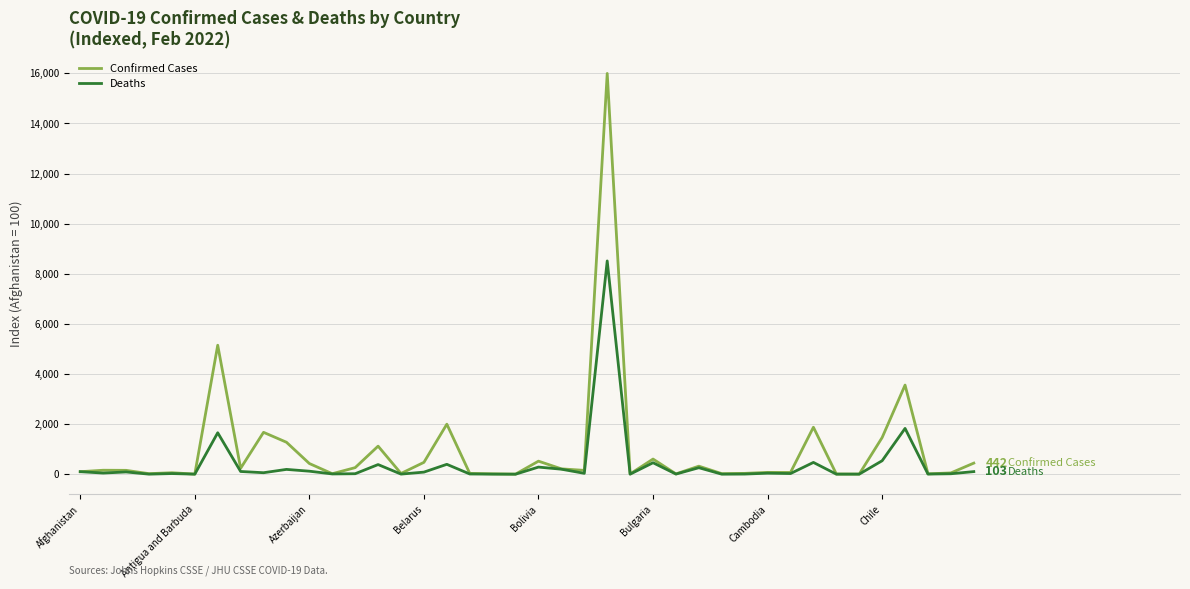

What is the greatest value displayed?

15993.0